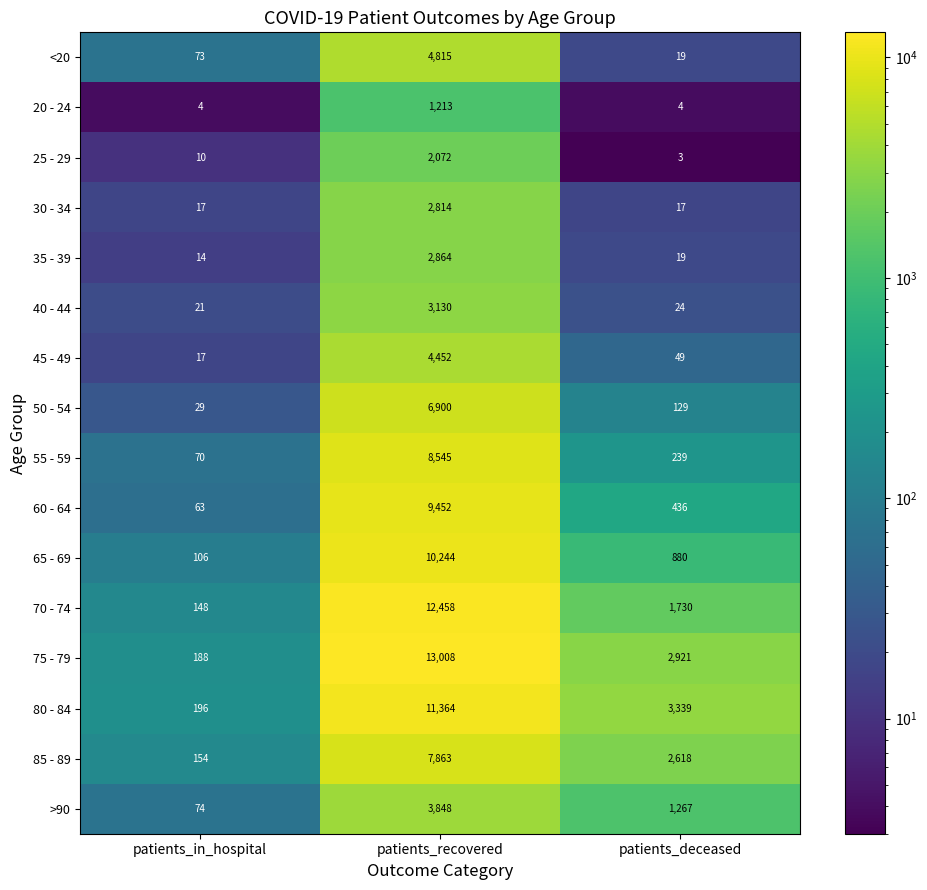

What is the difference between the highest and lowest values at patients_deceased?

3336